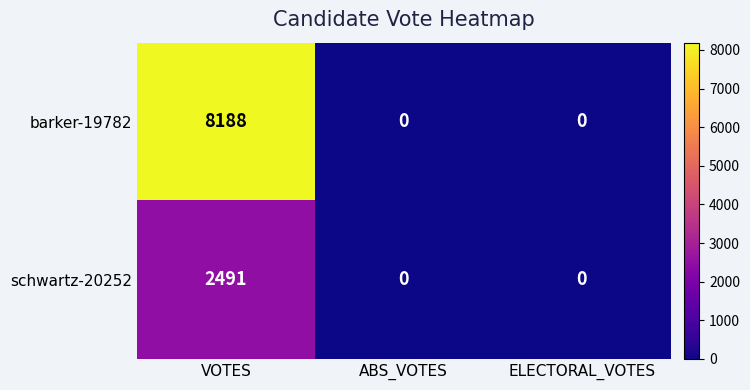

Which series has the largest range (max minus min)?

barker-19782